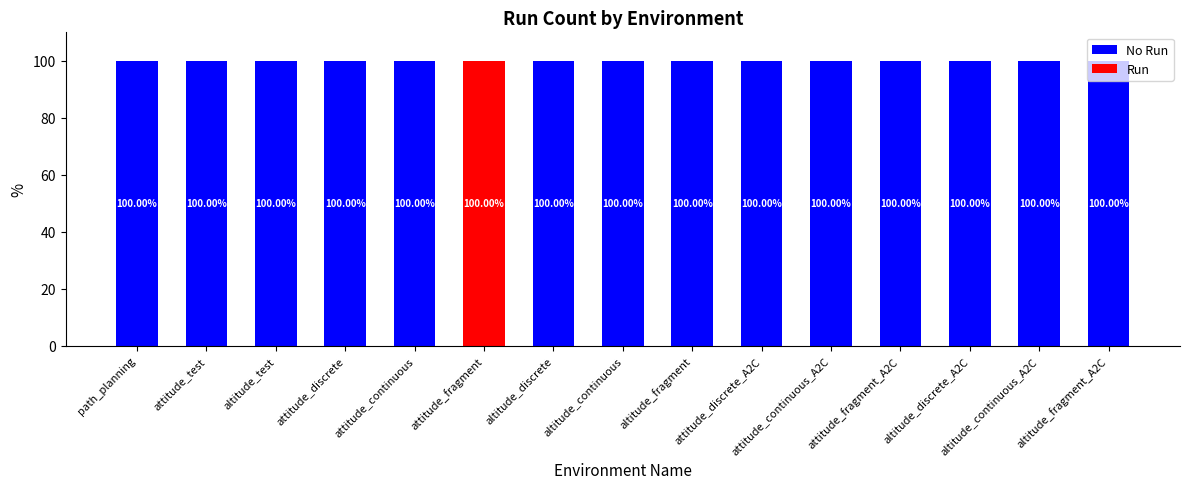

What is the total value across all series at path_planning?

100